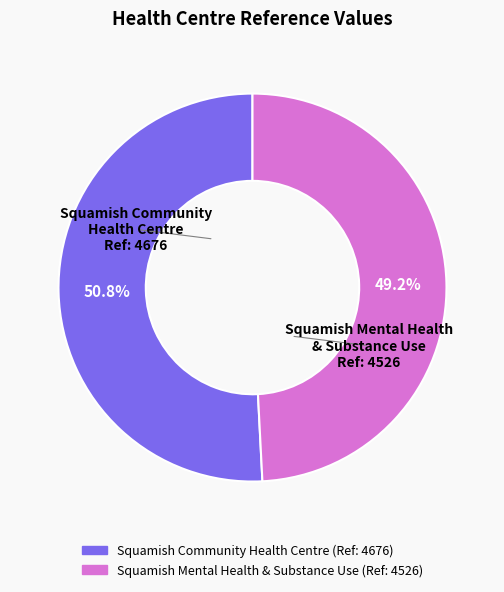

Between Squamish Mental Health & Substance Use and Squamish Community Health Centre, which is larger?

Squamish Community Health Centre